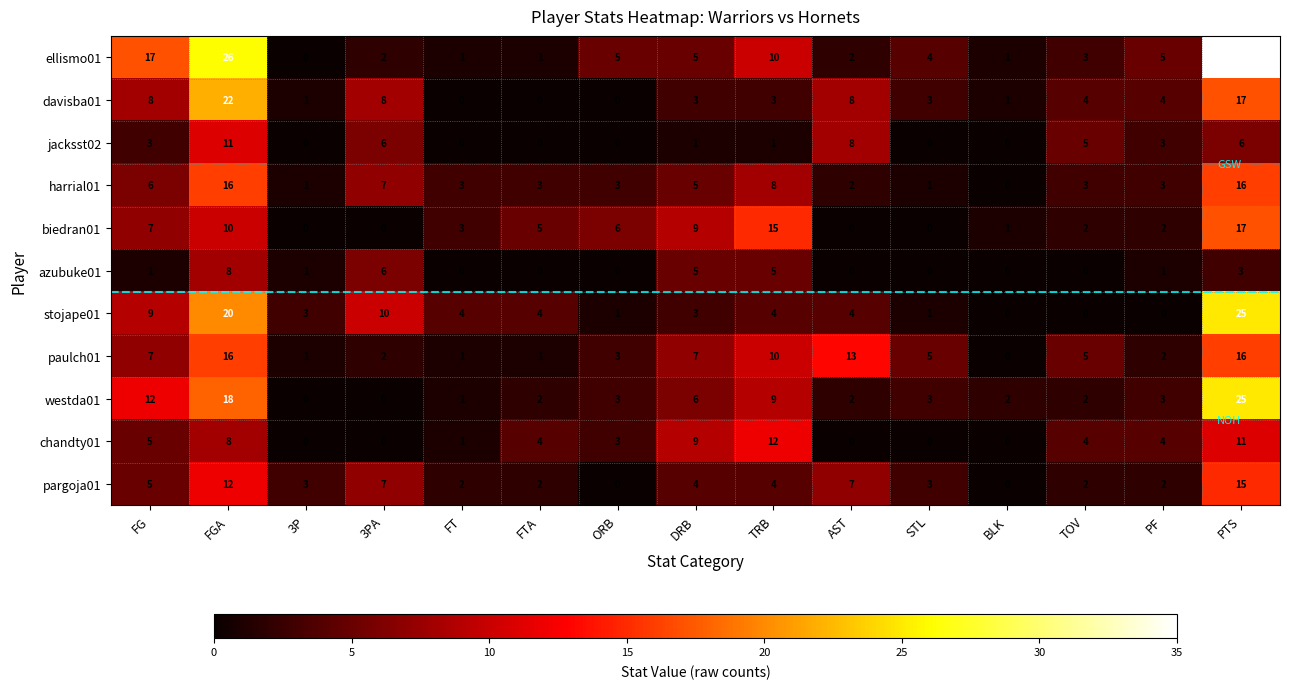

At which label is biedran01 closest to 8?

FG